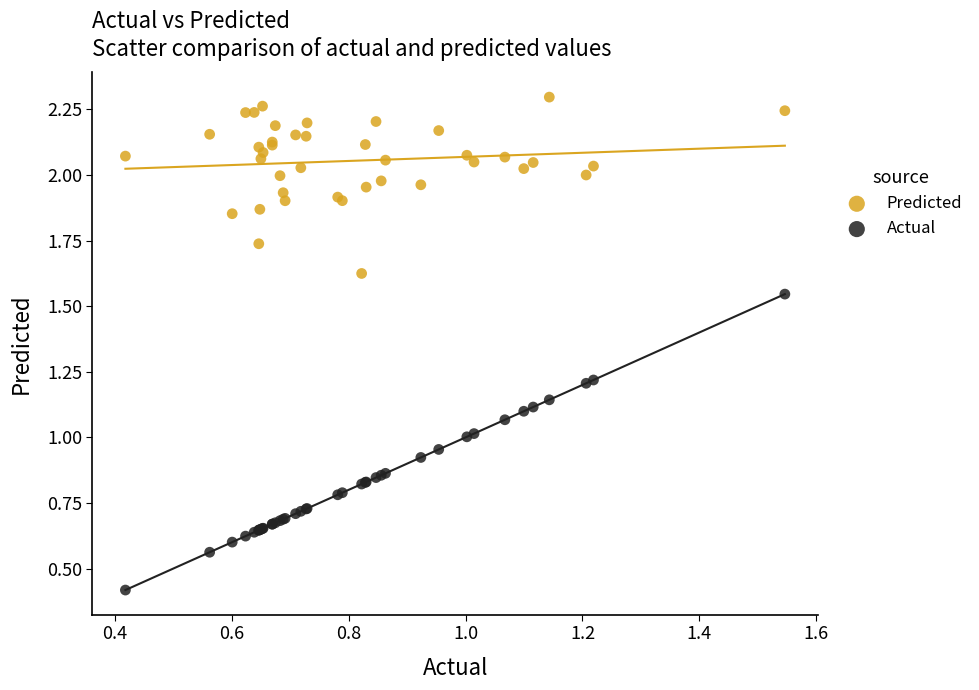

What are all the series names shown in the legend?

Predicted, Actual